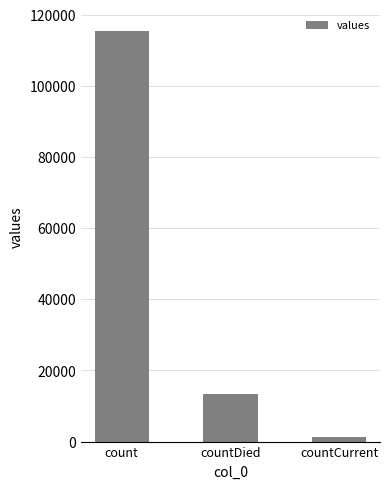

The chart shows a value of 13343 at countDied. True or false?

True